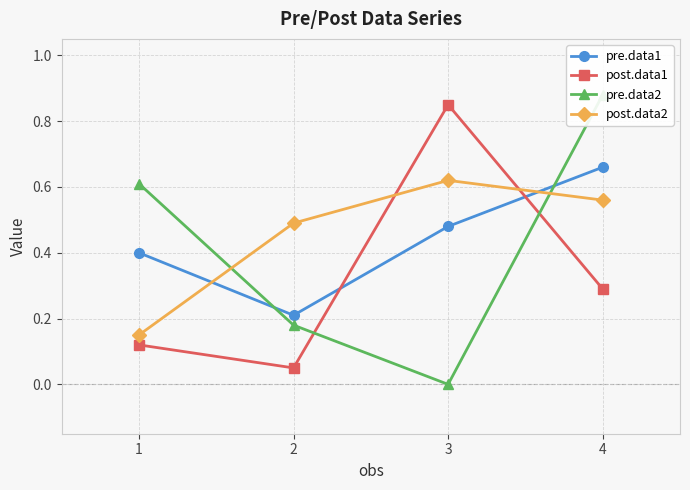

Reading left to right, list all the values displayed in this chart.

pre.data1: 0.4	0.2	0.5	0.7
post.data1: 0.1	0.1	0.8	0.3
pre.data2: 0.6	0.2	0.0	0.9
post.data2: 0.1	0.5	0.6	0.6